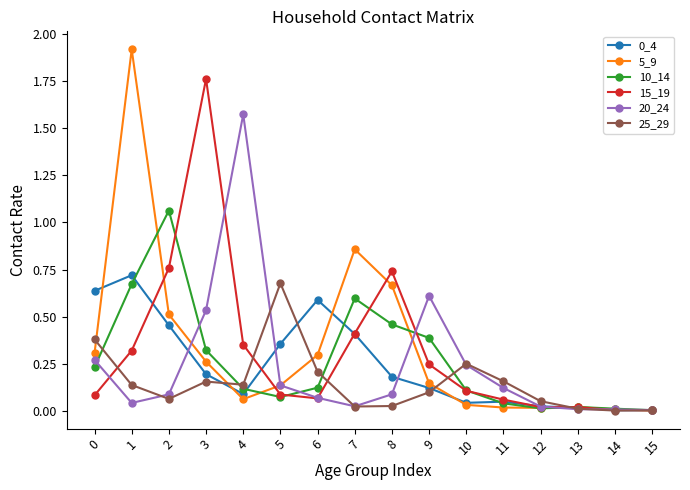

Which series has the largest range (max minus min)?

5_9